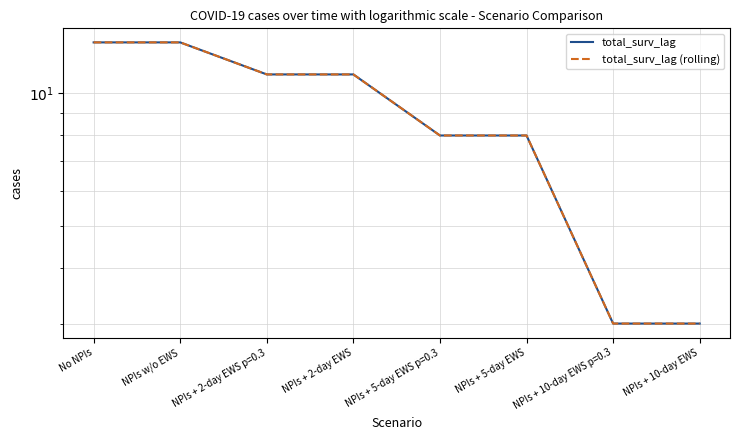

Which category has the highest value across all series?

No NPIs